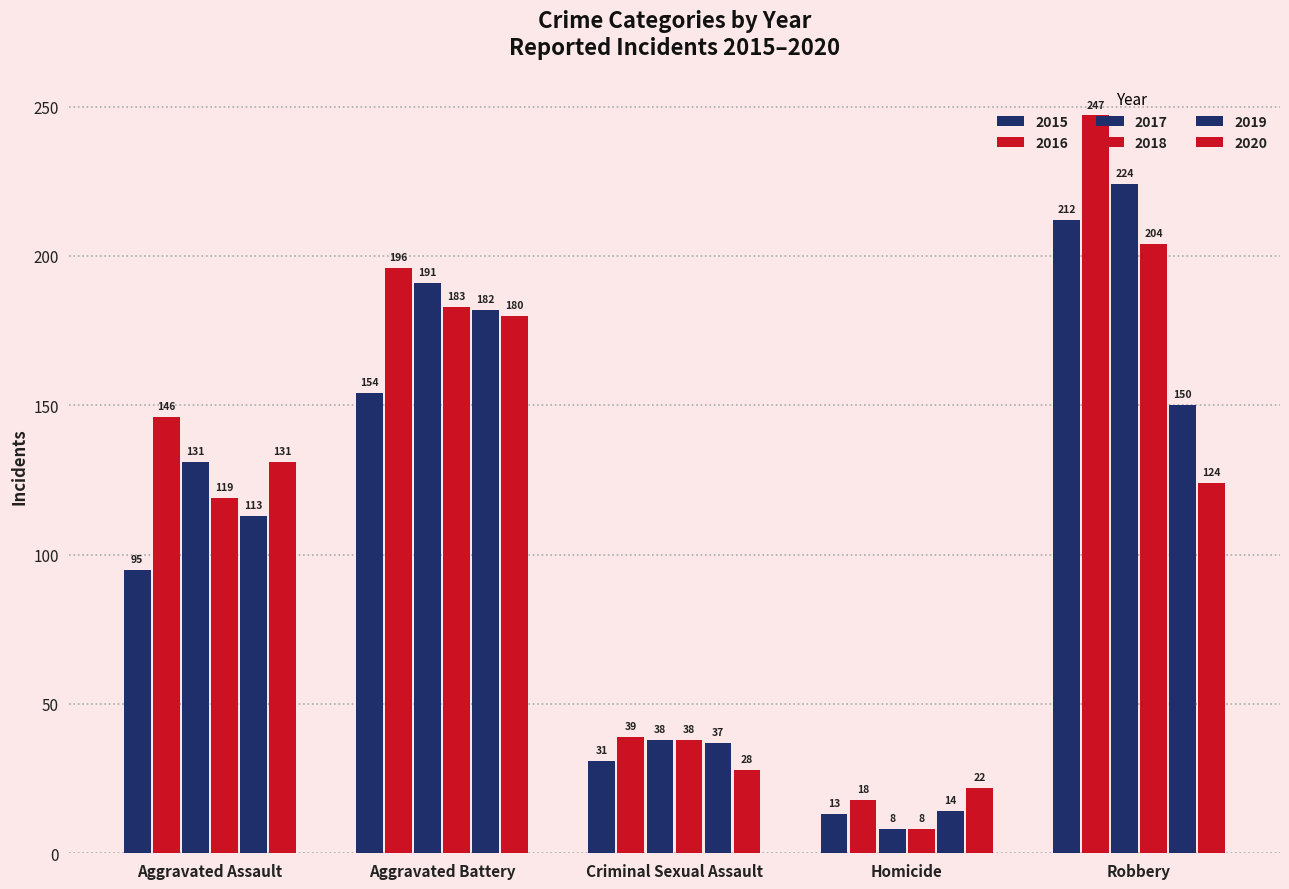

What is the label of the 4th bar from the right?

Aggravated Battery